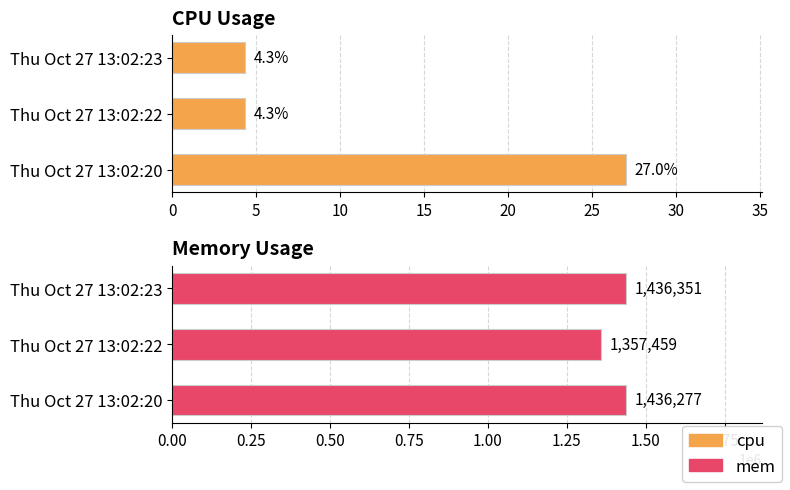

What are all the series names shown in the legend?

cpu, mem